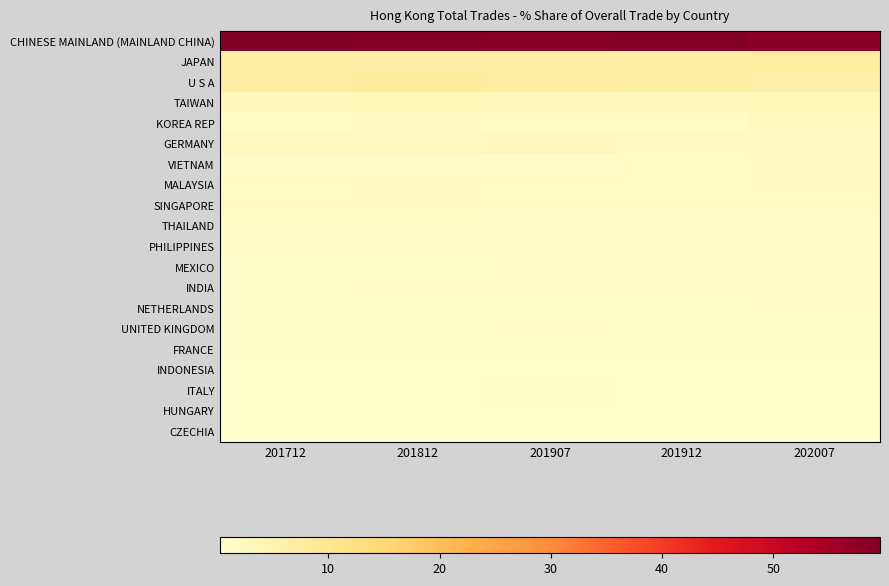

Reading left to right, what are all the values shown in this chart?

CHINESE MAINLAND (MAINLAND CHINA): 201712=59.6	201812=58.7	201907=58.5	201912=59.1	202007=58.2
JAPAN: 201712=6.8	201812=6.5	201907=6.7	201912=6.9	202007=7.3
U S A: 201712=7.6	201812=7.9	201907=7.5	201912=6.9	202007=6.1
TAIWAN: 201712=3.2	201812=3.5	201907=3.3	201912=3.3	202007=3.6
KOREA REP: 201712=1.9	201812=2.2	201907=1.9	201912=2.0	202007=2.6
GERMANY: 201712=2.6	201812=2.6	201907=2.9	201912=2.6	202007=2.4
VIETNAM: 201712=1.6	201812=1.4	201907=1.6	201912=1.8	202007=2.3
MALAYSIA: 201712=1.8	201812=2.3	201907=2.0	201912=2.0	202007=2.2
SINGAPORE: 201712=2.1	201812=2.1	201907=2.0	201912=2.0	202007=2.0
THAILAND: 201712=1.6	201812=1.4	201907=1.4	201912=1.4	202007=1.5
PHILIPPINES: 201712=1.3	201812=1.4	201907=1.0	201912=1.0	202007=1.0
MEXICO: 201712=0.7	201812=0.8	201907=1.0	201912=1.0	202007=1.0
INDIA: 201712=0.8	201812=1.0	201907=1.3	201912=1.3	202007=1.0
NETHERLANDS: 201712=0.7	201812=0.8	201907=0.8	201912=0.8	202007=1.0
UNITED KINGDOM: 201712=0.8	201812=0.8	201907=0.9	201912=0.9	202007=0.7
FRANCE: 201712=0.6	201812=0.5	201907=0.7	201912=0.6	202007=0.7
INDONESIA: 201712=0.4	201812=0.4	201907=0.4	201912=0.4	202007=0.4
ITALY: 201712=0.4	201812=0.4	201907=0.5	201912=0.4	202007=0.4
HUNGARY: 201712=0.4	201812=0.4	201907=0.4	201912=0.4	202007=0.4
CZECHIA: 201712=0.2	201812=0.3	201907=0.3	201912=0.3	202007=0.3